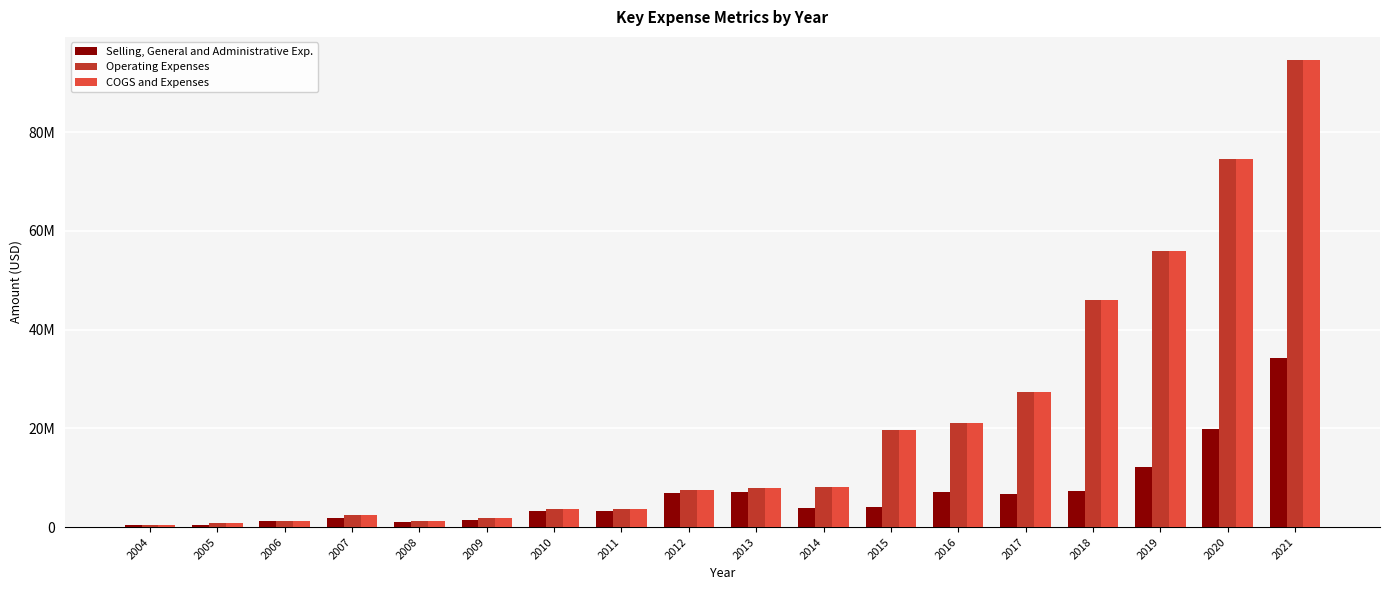

What are all the series names shown in the legend?

Selling, General and Administrative Exp., Operating Expenses, COGS and Expenses